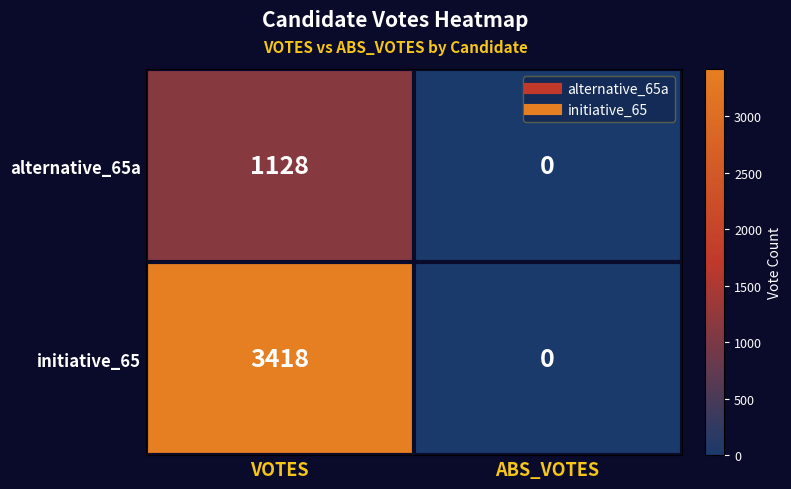

True or false: alternative_65a has a value of 1128 at VOTES.

True